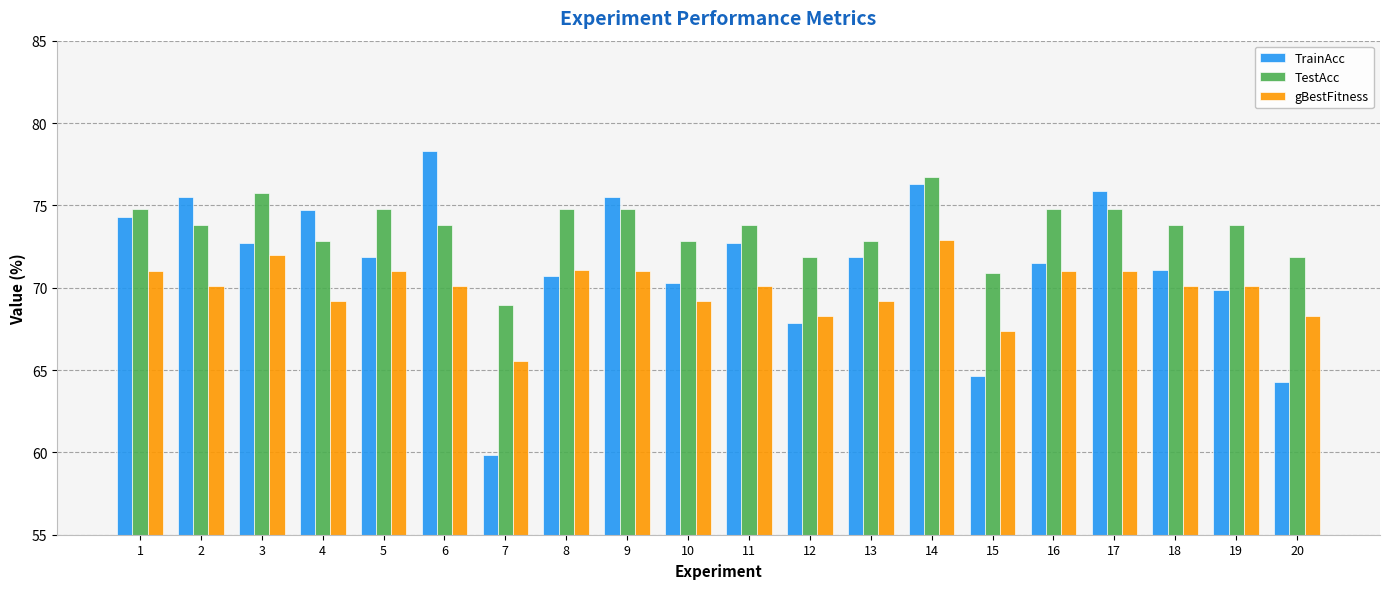

How many groups of bars are there?

20